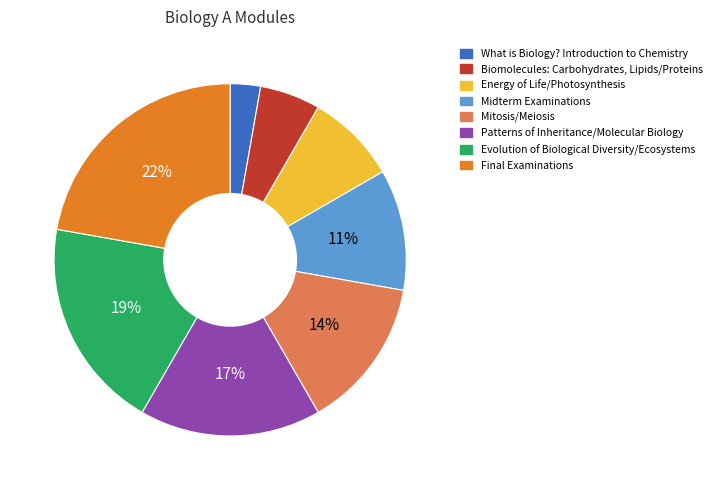

Rank the categories by value from highest to lowest.

Final Examinations, Evolution of Biological Diversity/Ecosystems, Patterns of Inheritance/Molecular Biology, Mitosis/Meiosis, Midterm Examinations, Energy of Life/Photosynthesis, Biomolecules: Carbohydrates, Lipids/Proteins, What is Biology? Introduction to Chemistry